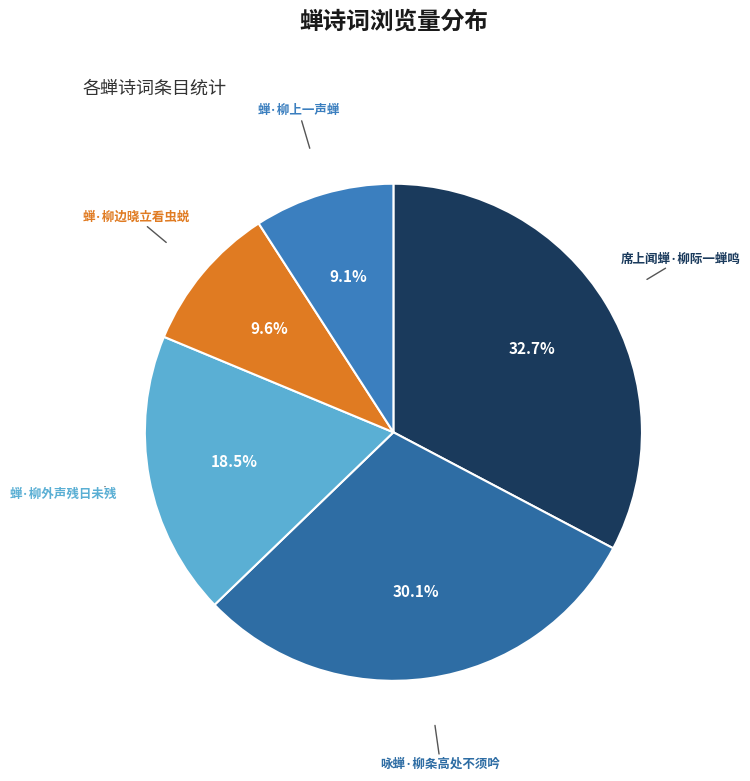

Approximately how many times larger is the value at 蝉·柳边晓立看虫蜕 compared to 席上闻蝉·柳际一蝉鸣?

0.3